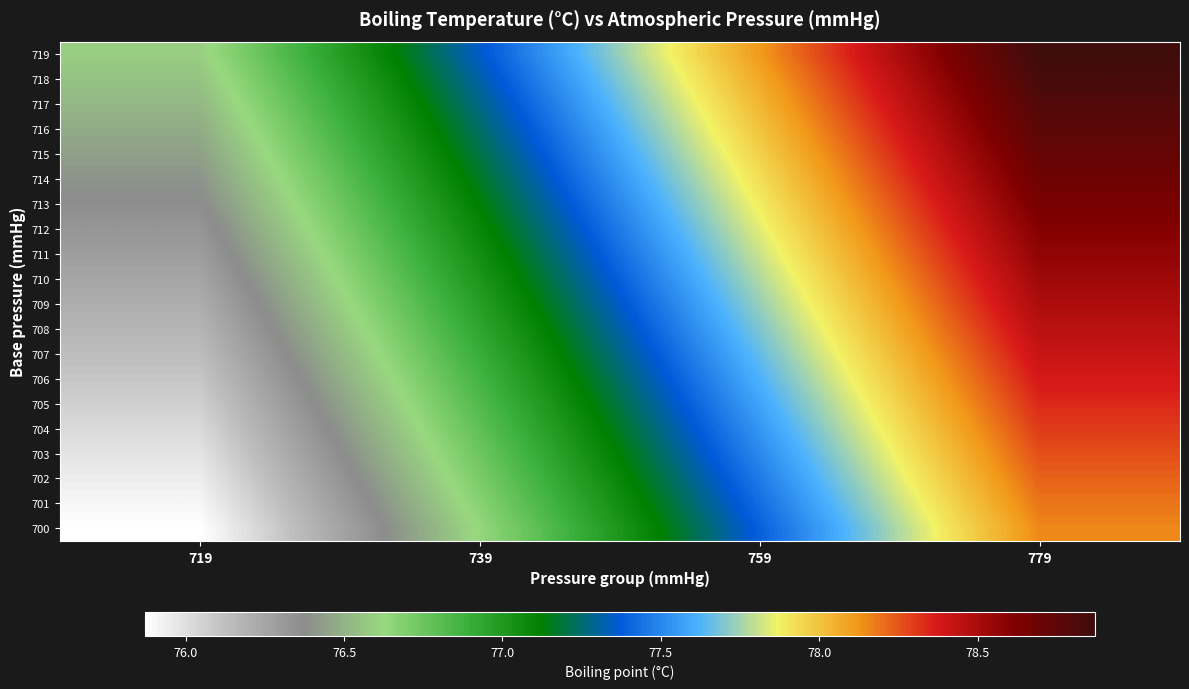

Reading left to right, what are all the values shown in this chart?

719: 719=76.6	739=77.4	759=78.1	779=78.9
718: 719=76.6	739=77.3	759=78.1	779=78.8
717: 719=76.5	739=77.3	759=78.0	779=78.8
716: 719=76.5	739=77.2	759=78.0	779=78.8
715: 719=76.4	739=77.2	759=78.0	779=78.7
714: 719=76.4	739=77.2	759=77.9	779=78.7
713: 719=76.4	739=77.1	759=77.9	779=78.6
712: 719=76.3	739=77.1	759=77.8	779=78.6
711: 719=76.3	739=77.0	759=77.8	779=78.6
710: 719=76.2	739=77.0	759=77.8	779=78.5
709: 719=76.2	739=77.0	759=77.7	779=78.5
708: 719=76.2	739=76.9	759=77.7	779=78.5
707: 719=76.1	739=76.9	759=77.7	779=78.4
706: 719=76.1	739=76.9	759=77.6	779=78.4
705: 719=76.1	739=76.8	759=77.6	779=78.3
704: 719=76.0	739=76.8	759=77.5	779=78.3
703: 719=76.0	739=76.7	759=77.5	779=78.3
702: 719=75.9	739=76.7	759=77.5	779=78.2
701: 719=75.9	739=76.7	759=77.4	779=78.2
700: 719=75.9	739=76.6	759=77.4	779=78.2